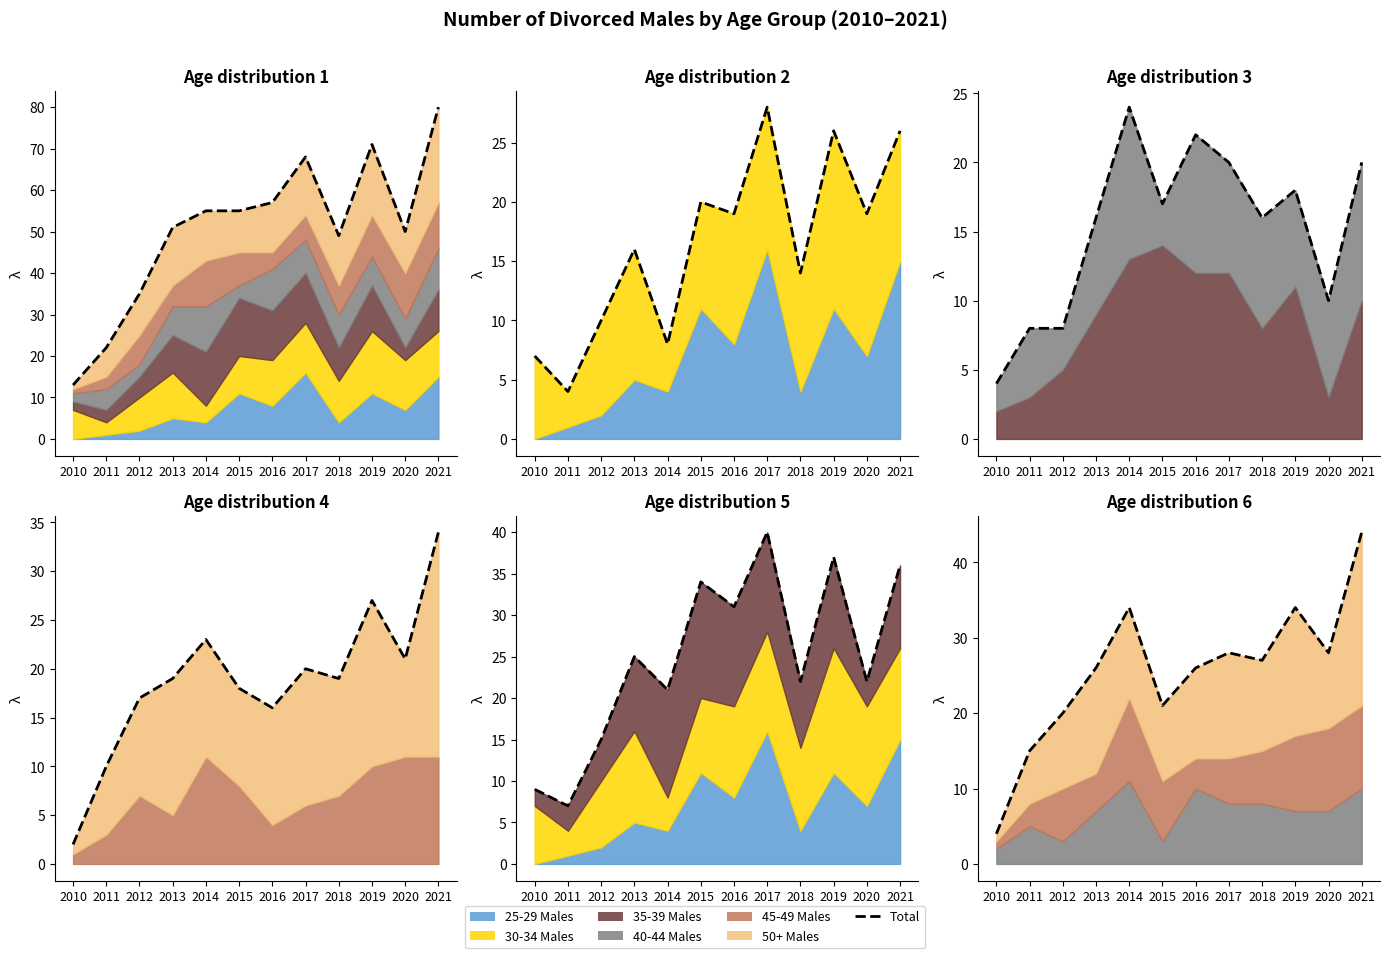

Where is the first local minimum?

2015